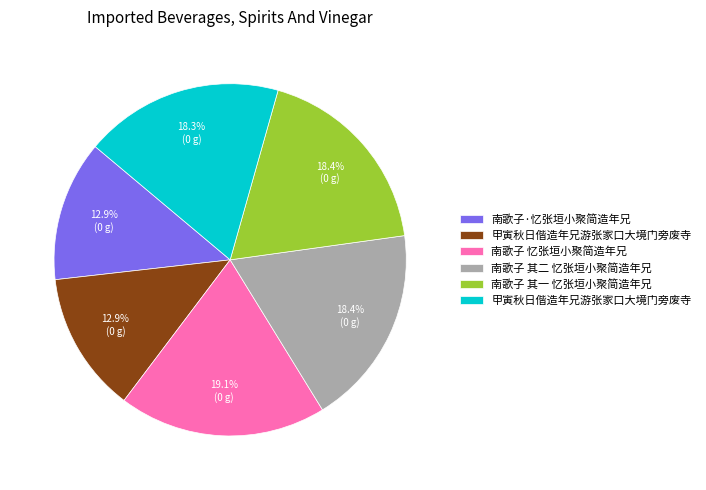

Count the number of slices in the pie.

6